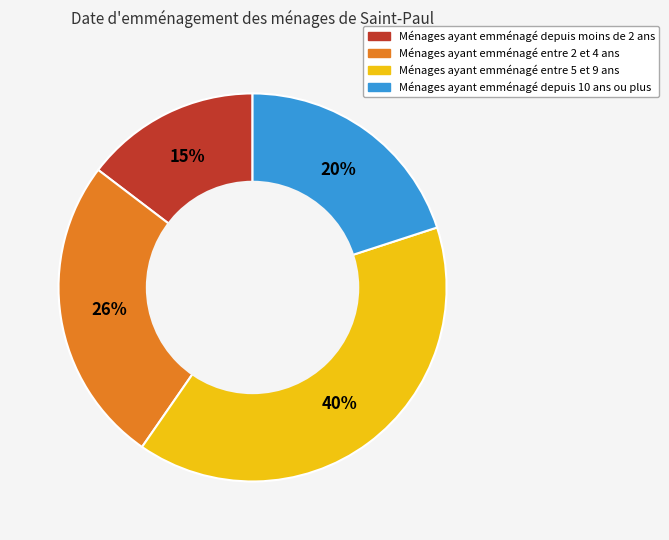

To the nearest percent, what is the average slice percentage?

25%